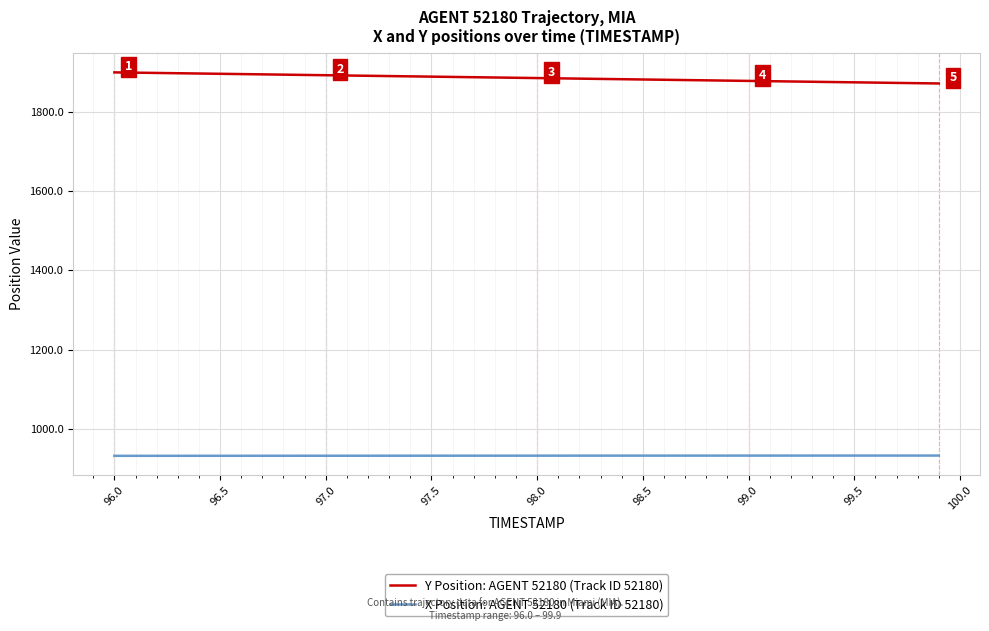

What are all the series names shown in the legend?

Y Position: AGENT 52180 (Track ID 52180), X Position: AGENT 52180 (Track ID 52180)